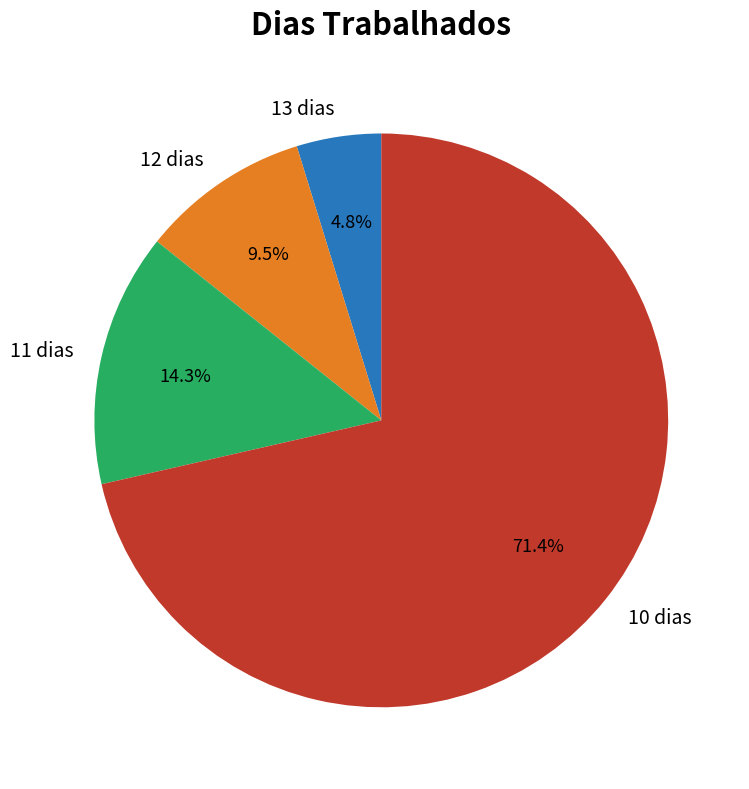

Does any single category account for the majority?

Yes